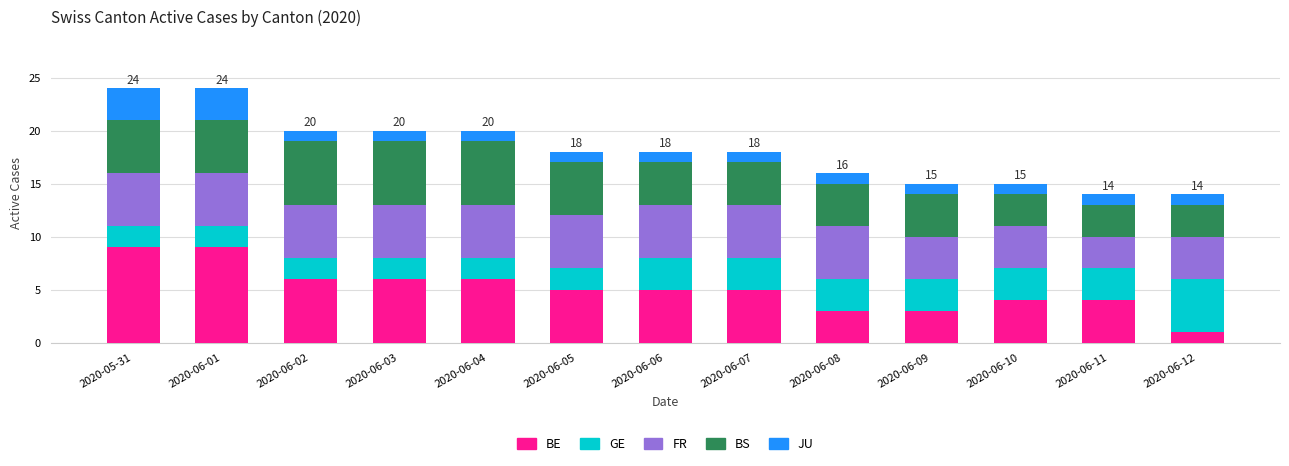

What is the total value across all series at 2020-06-01?

24